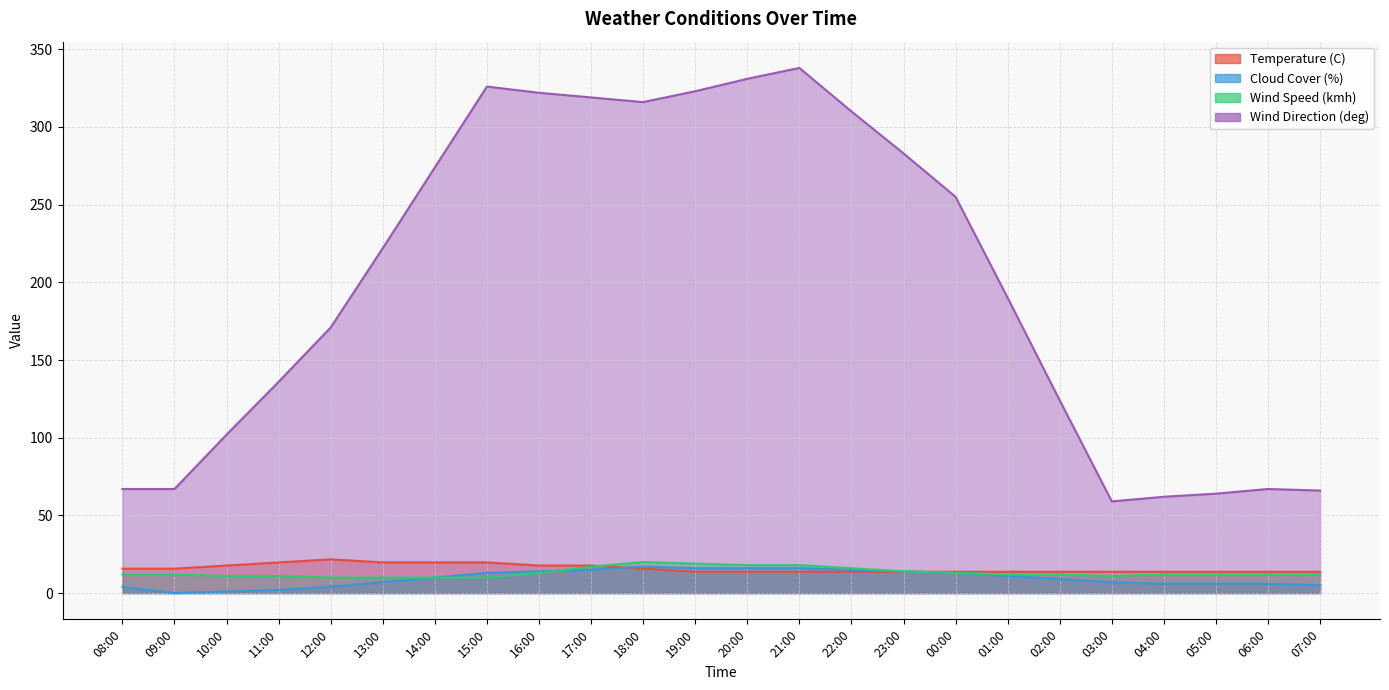

What is the sum of the Wind Direction (deg) values at 09:00 and 21:00?

405.0